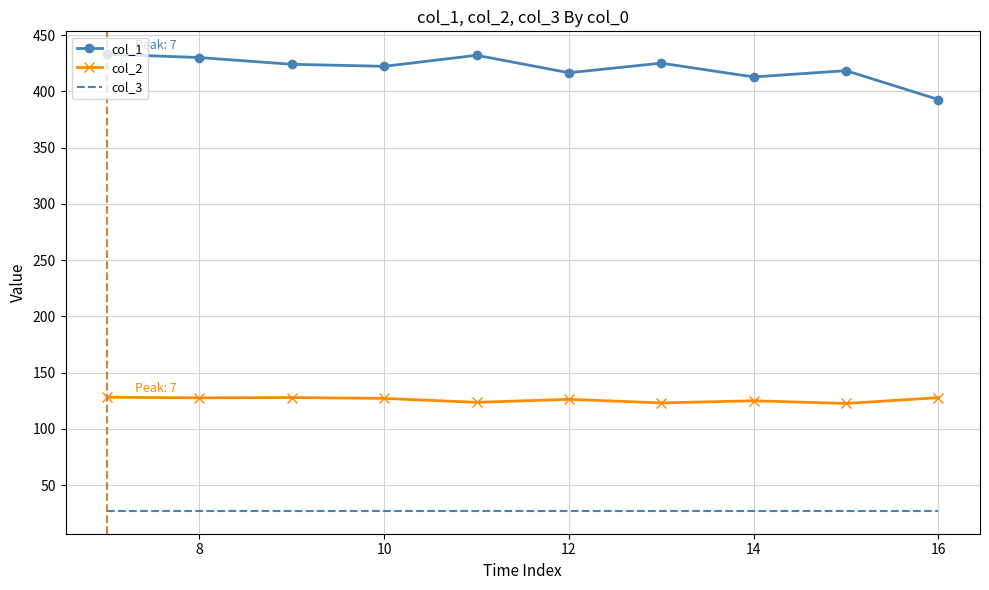

True or false: col_2 and col_3 intersect in this chart.

False